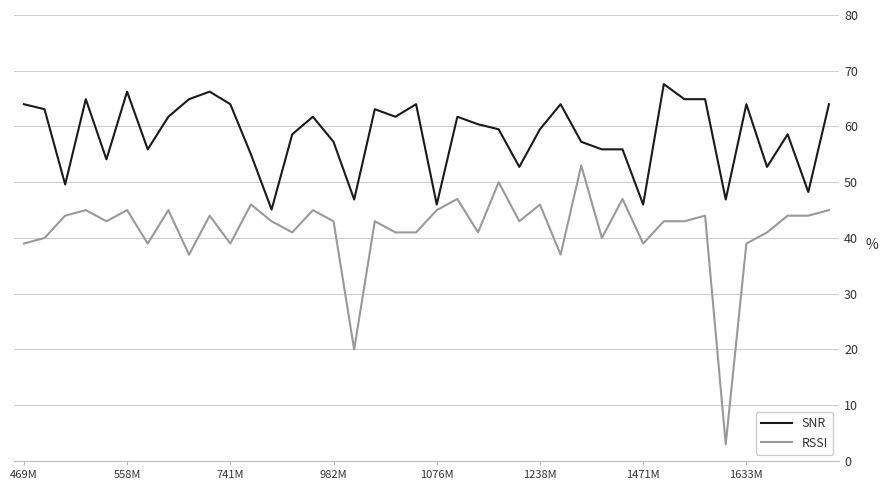

Which series has the largest total across all categories?

SNR